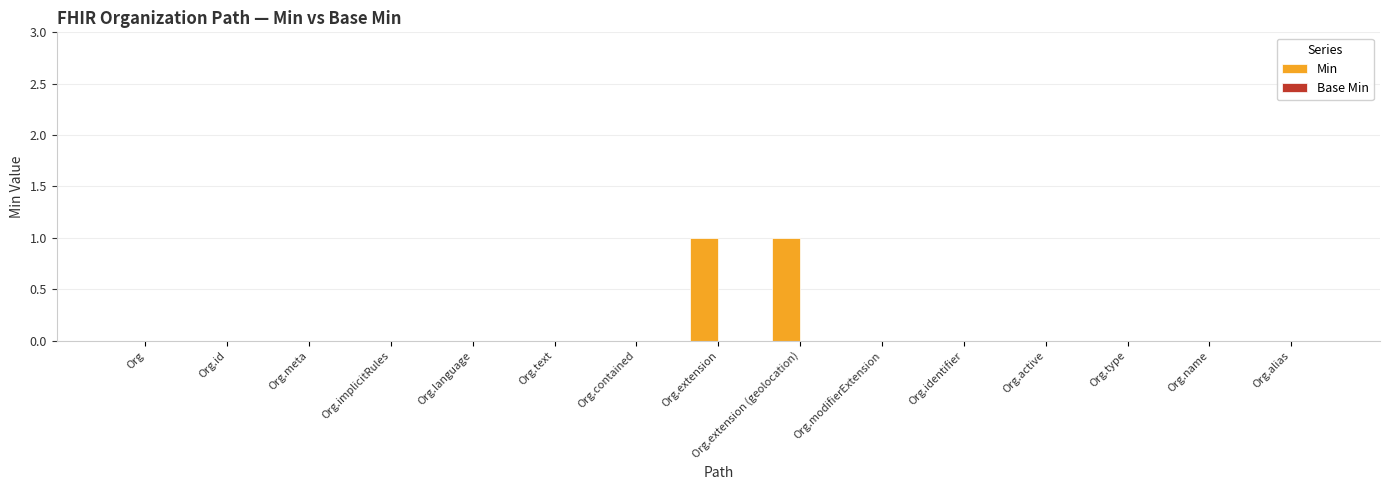

Which has a higher value, Org.extension or Org.text?

Org.extension